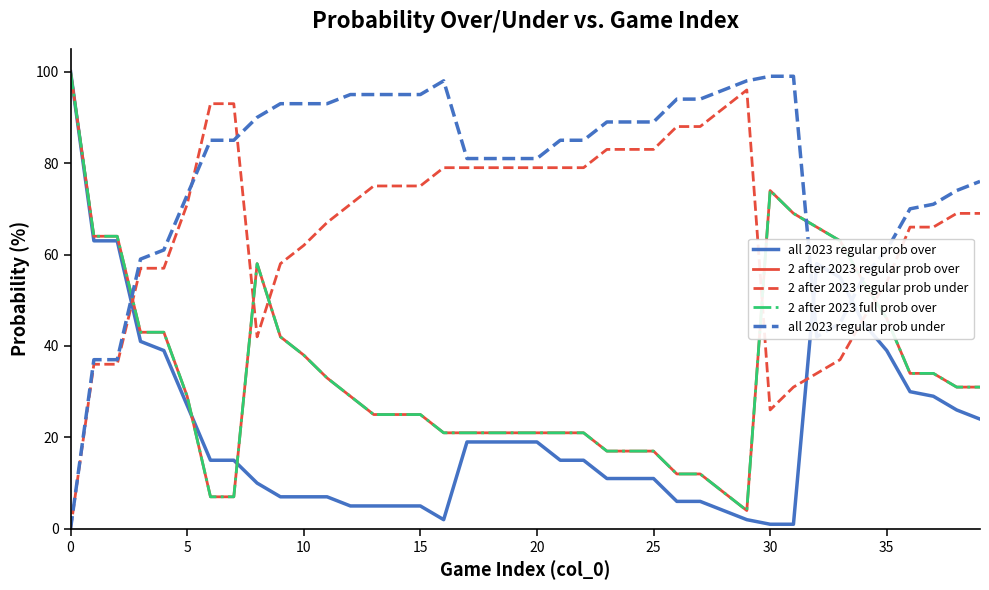

Does the chart display data point markers on the line(s)?

No